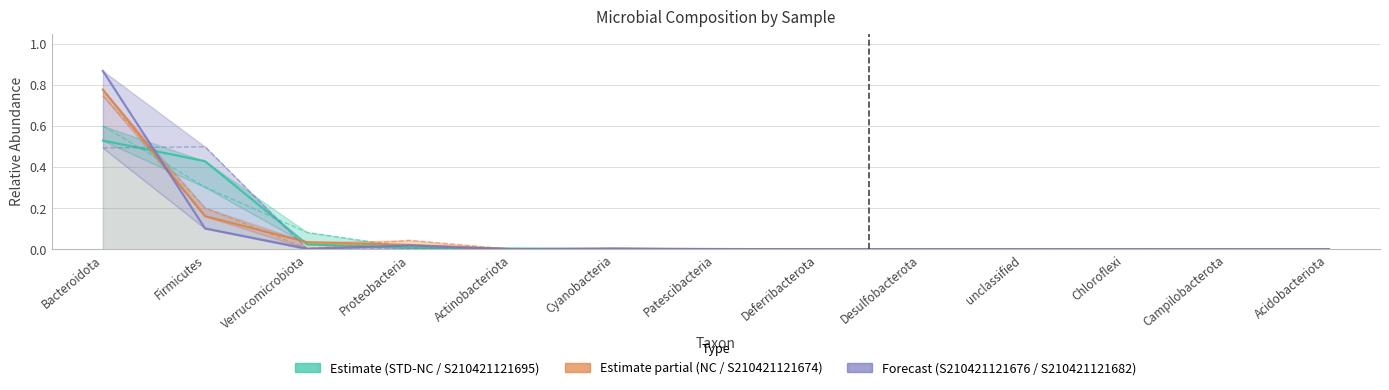

Which series has the widest spread of values?

S210421121676